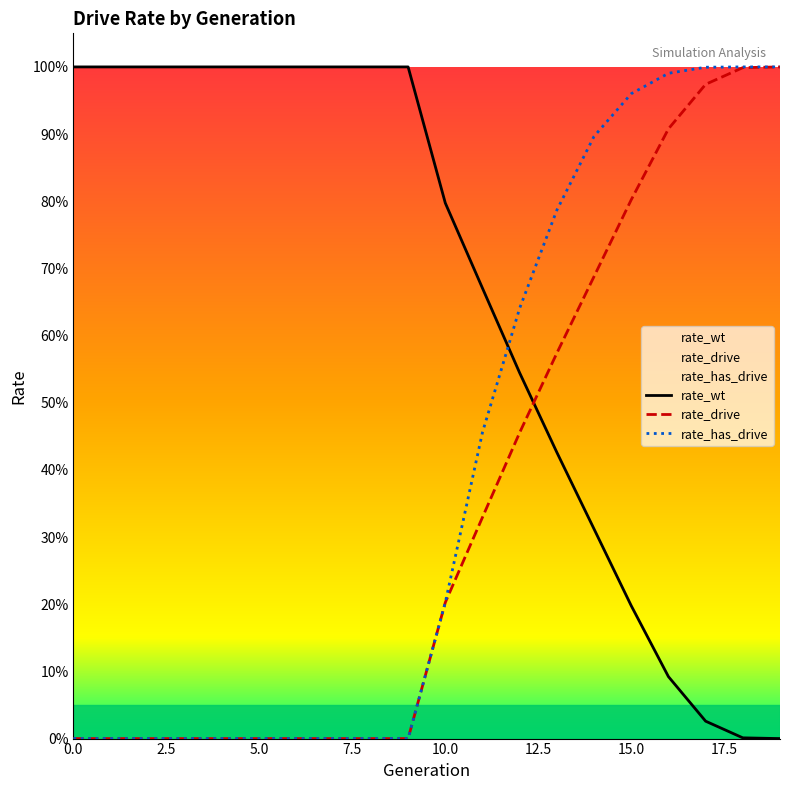

Which series has the largest total across all categories?

rate_wt